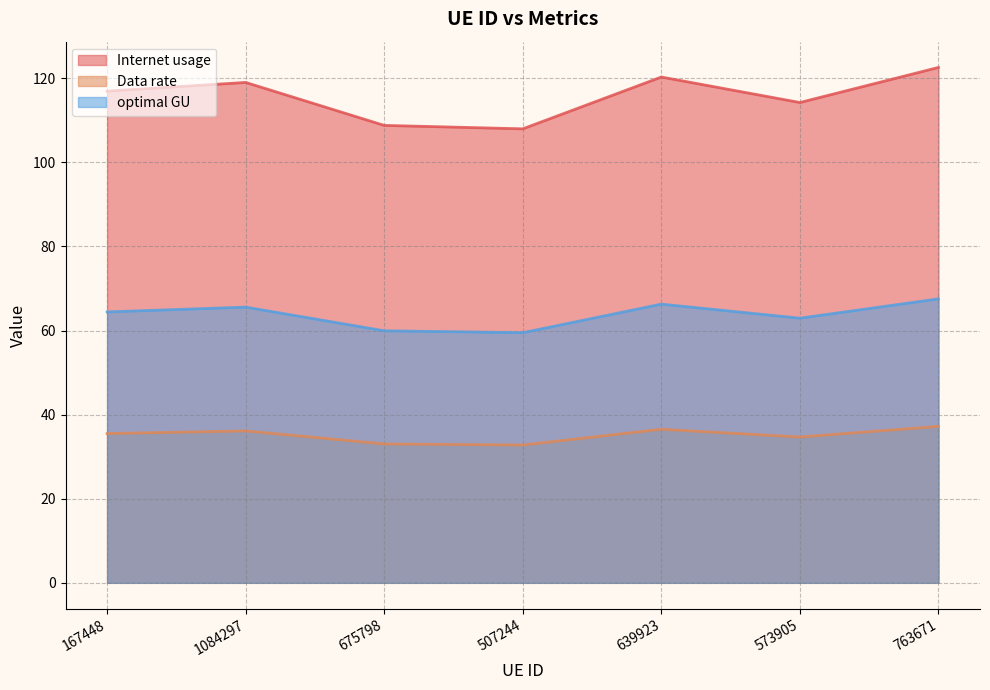

What is the label of the 7th point from the right?

167448